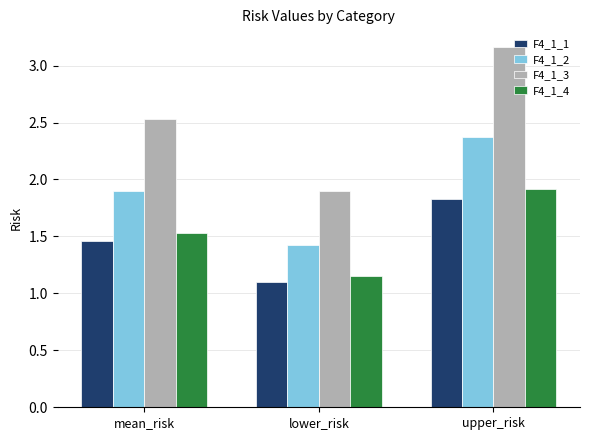

Which series has the largest total across all categories?

F4_1_3